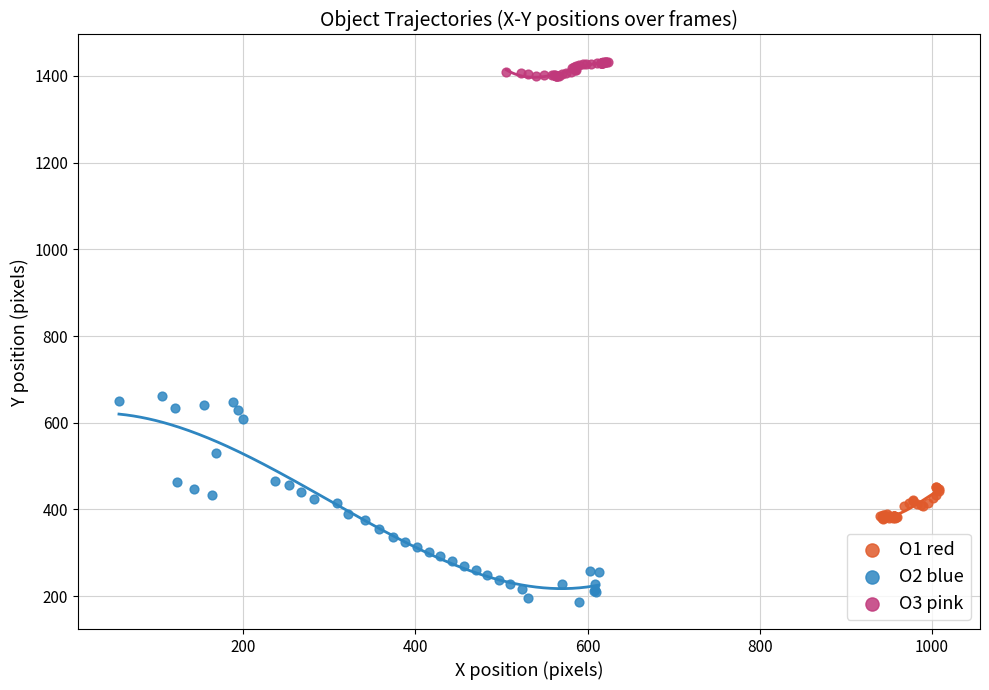

Which series contains the highest Y value?

O3 pink